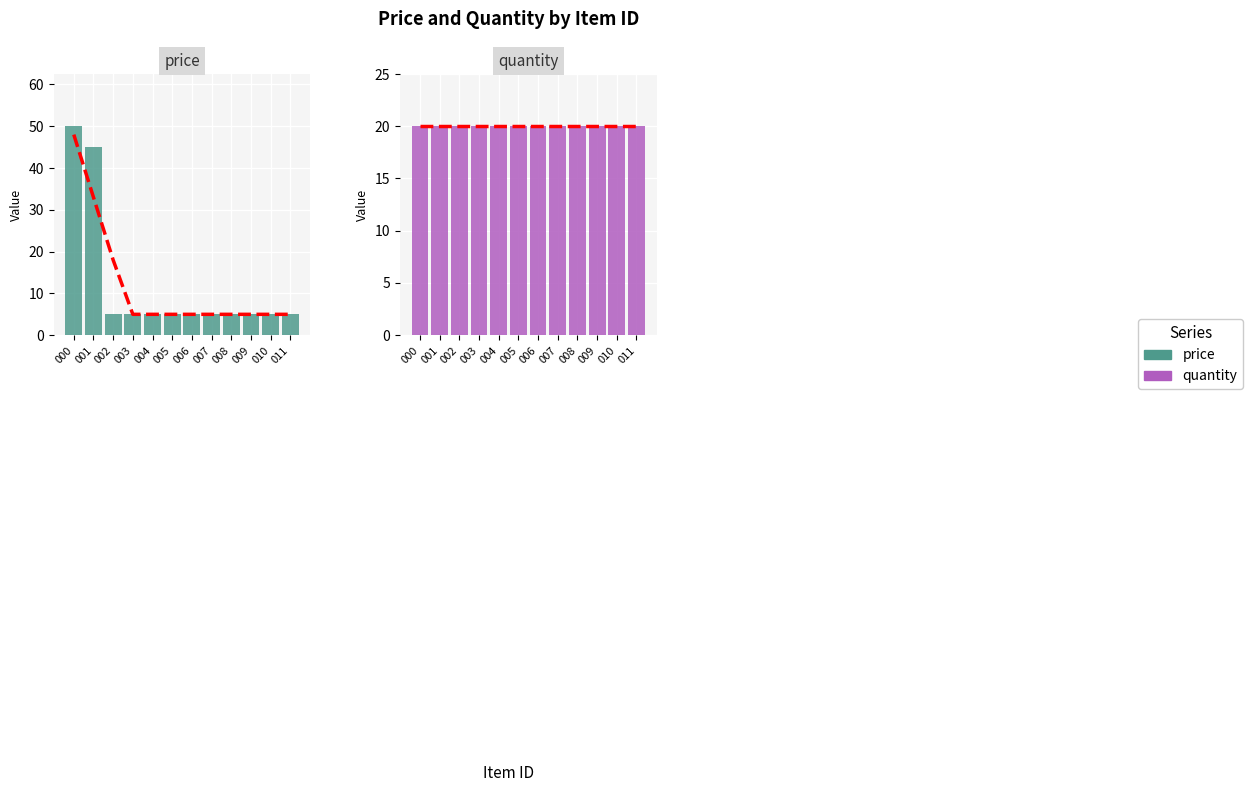

What is the value of the quantity bar at the 5th from the left?

20